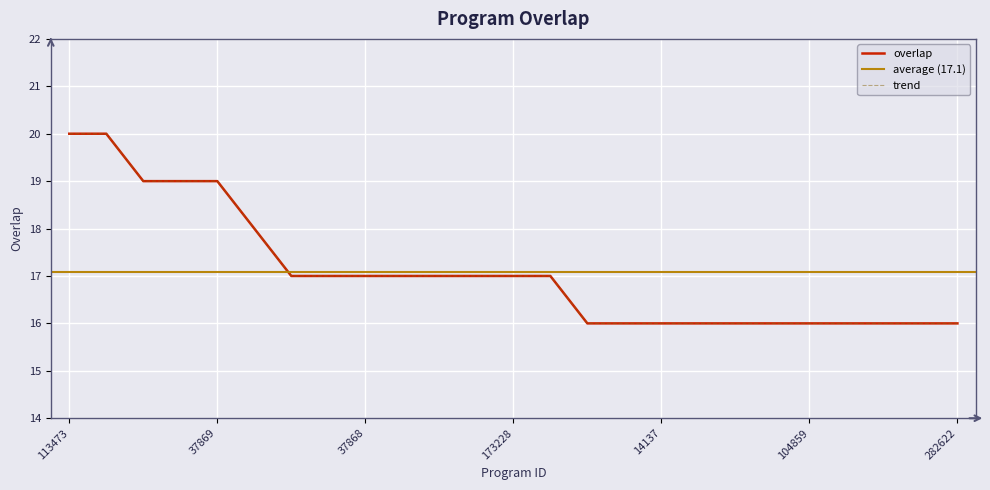

Reading left to right, extract all data points from this chart.

113473=20	191682=20	37863=19	37865=19	37869=19	230630=18	37864=17	37866=17	37868=17	66022=17	91711=17	126235=17	173228=17	188682=17	4223=16	4264=16	14137=16	50605=16	53610=16	91628=16	104859=16	122793=16	156207=16	245087=16	282622=16